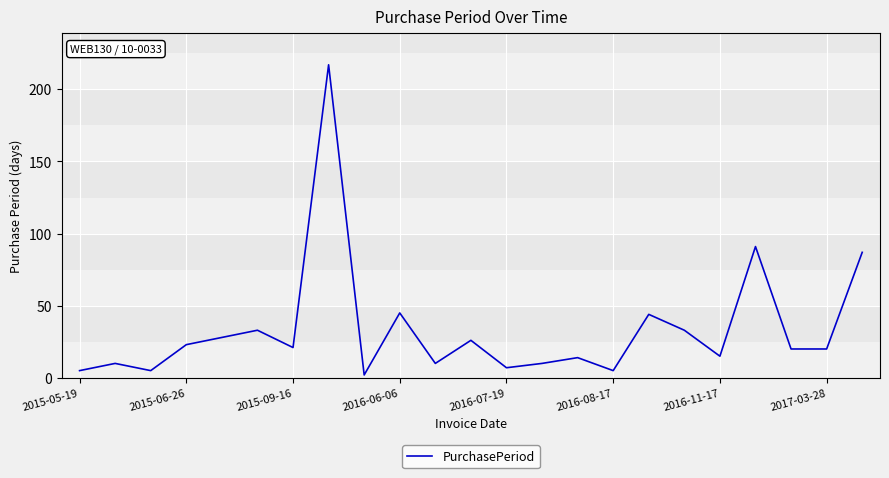

Is this an area chart (filled region under the line)?

No